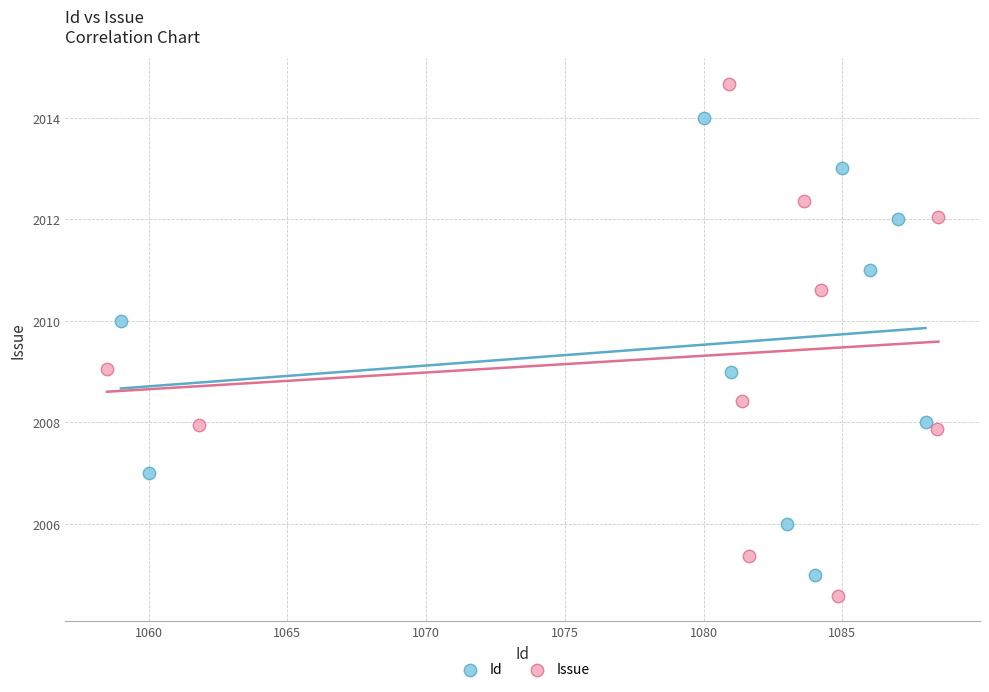

Which series contains the highest Y value?

Issue